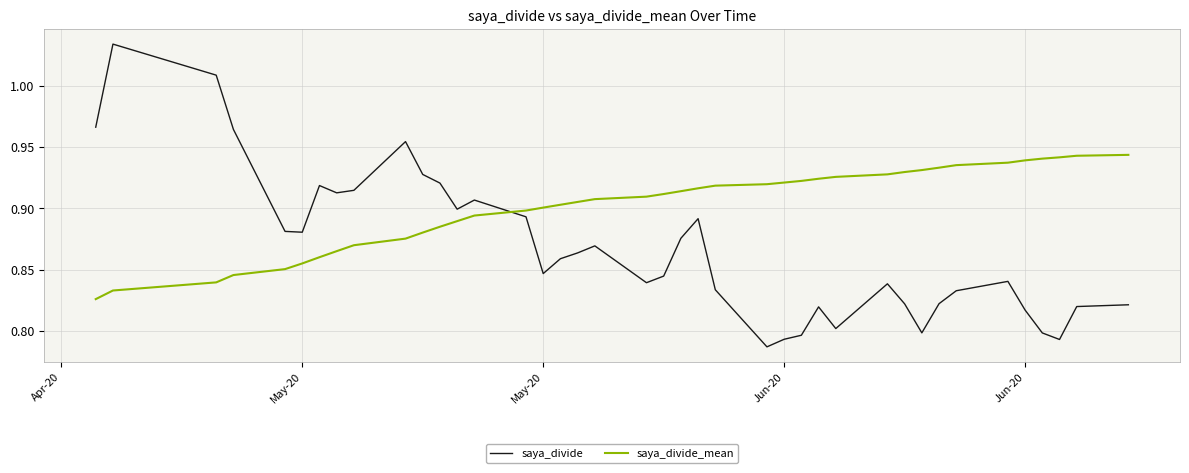

Which series has the widest spread of values?

saya_divide